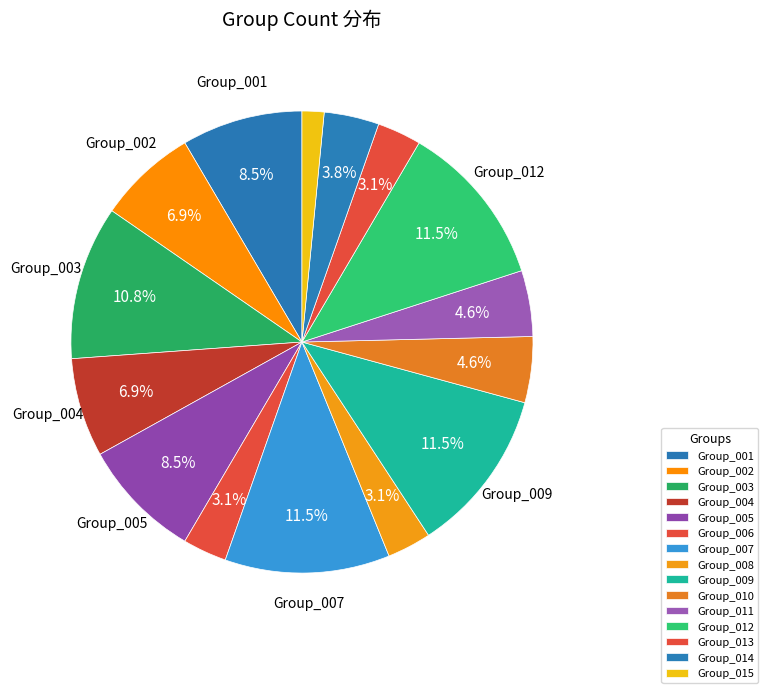

Count the number of slices in the pie.

15